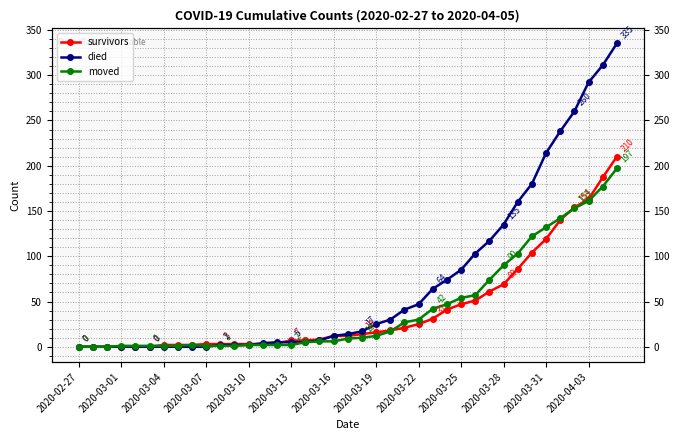

True or false: moved and died intersect in this chart.

True